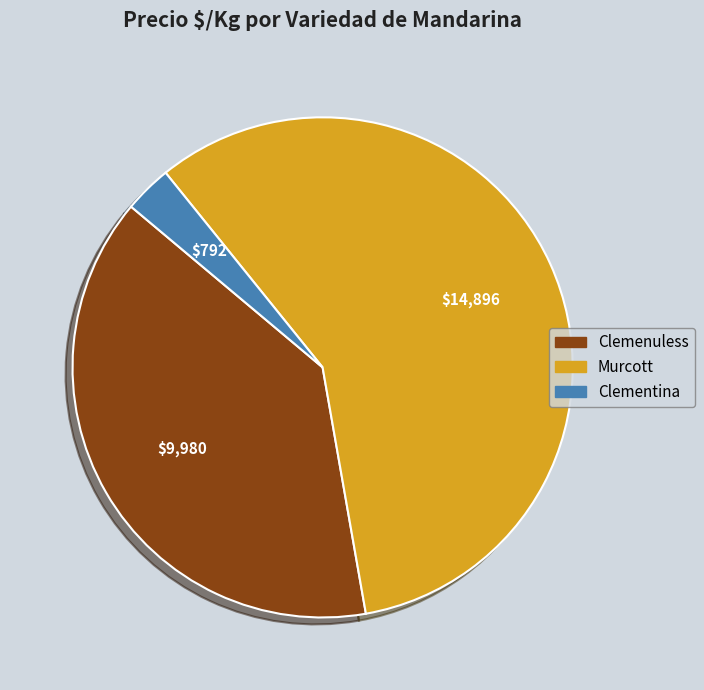

Does any single category account for the majority?

Yes